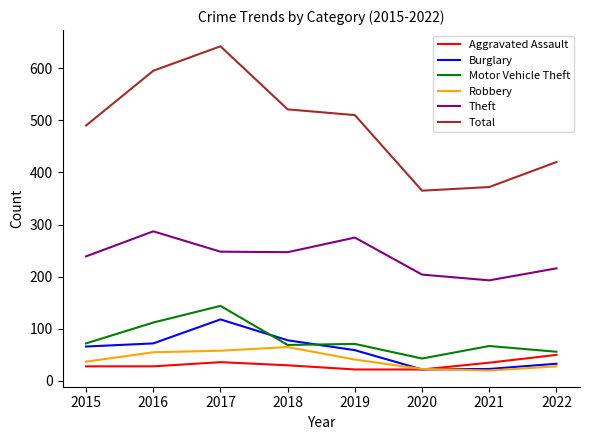

What is the greatest value displayed?

642